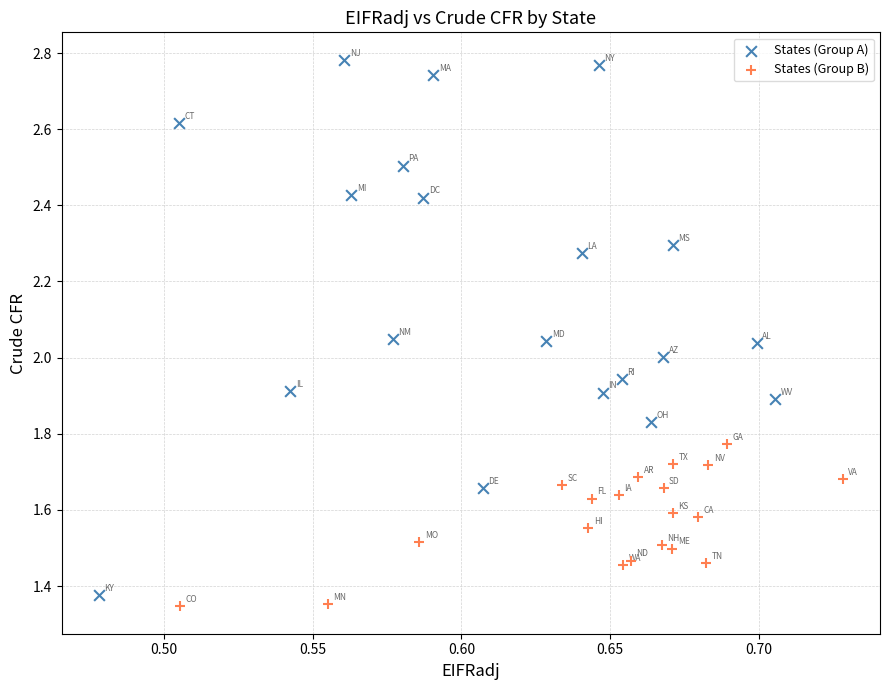

Which series reaches the minimum Y coordinate?

States (Group B)